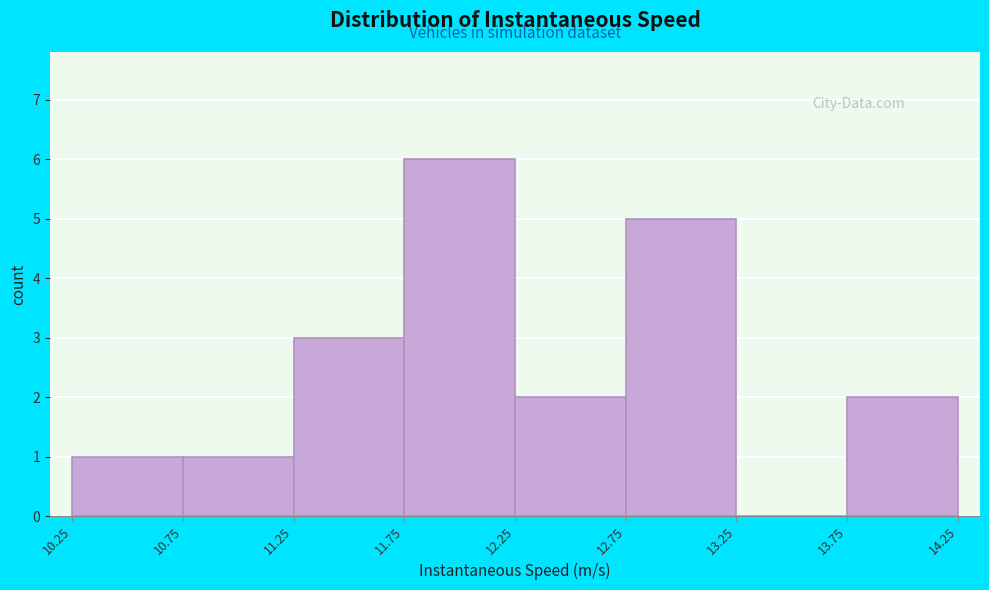

How tall is the bar that spans 12.25 to 12.75 on the x-axis? The values are not printed on the chart, so give them approximately, as read against the axis.

2